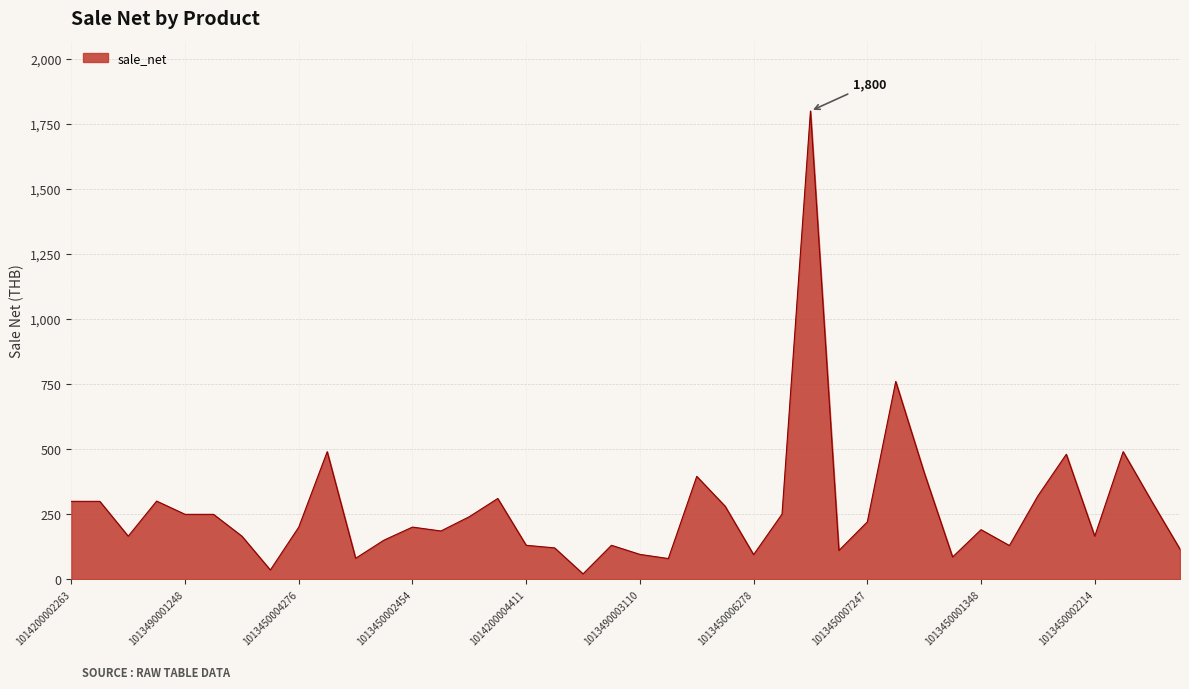

What is the greatest value displayed?

1800